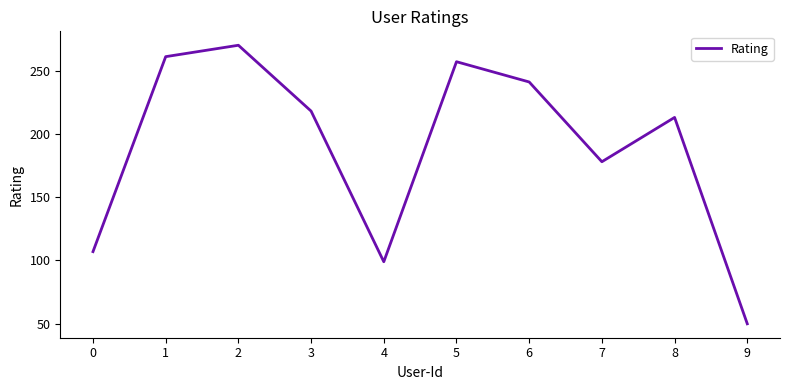

Between 8 and 7, which is larger?

8